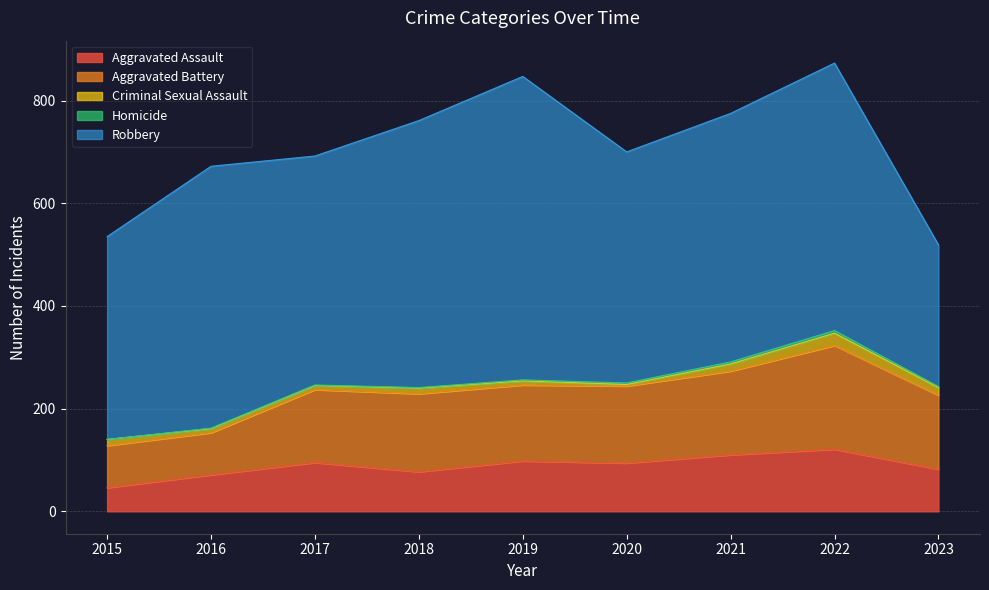

What is the value of the Robbery point at the 6th from the left?

450